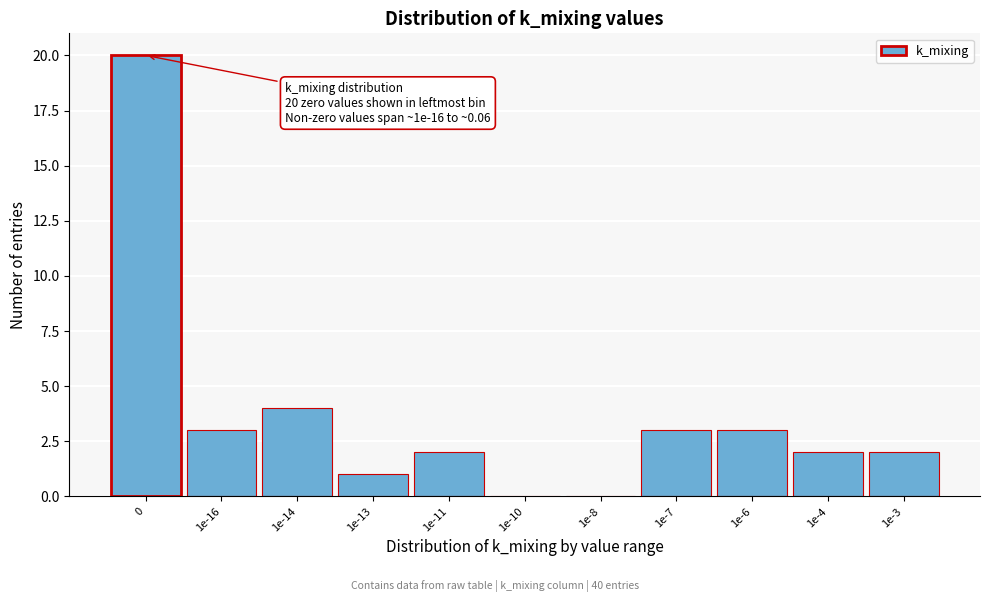

Reading right to left, extract all data points from this chart.

1e-3=2	1e-4=2	1e-6=3	1e-7=3	1e-8=0	1e-10=0	1e-11=2	1e-13=1	1e-14=4	1e-16=3	0=20